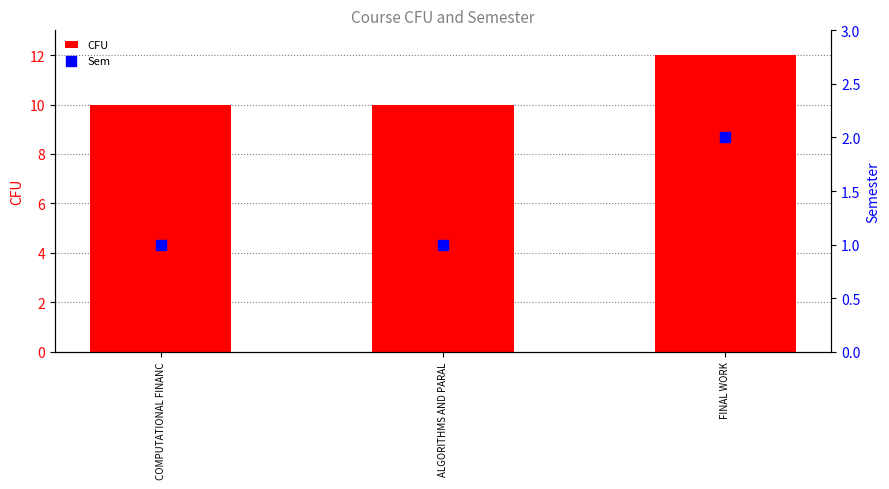

Which series contains the highest Y value?

CFU